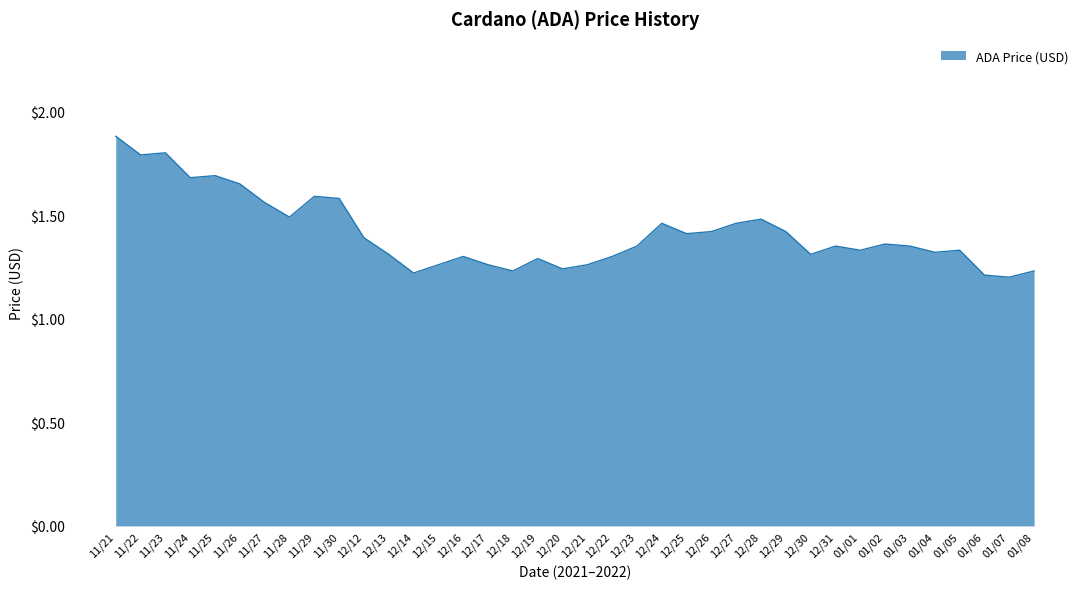

What is the maximum value shown in the chart?

1.9